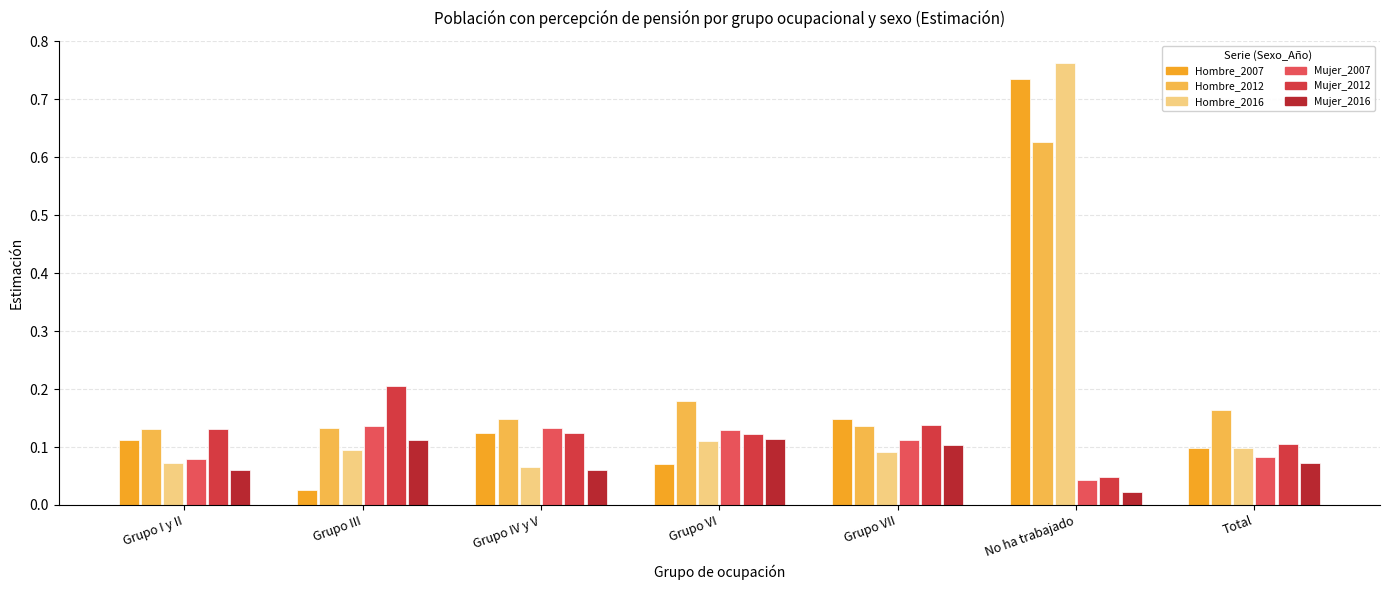

How many bars are there in each group?

6